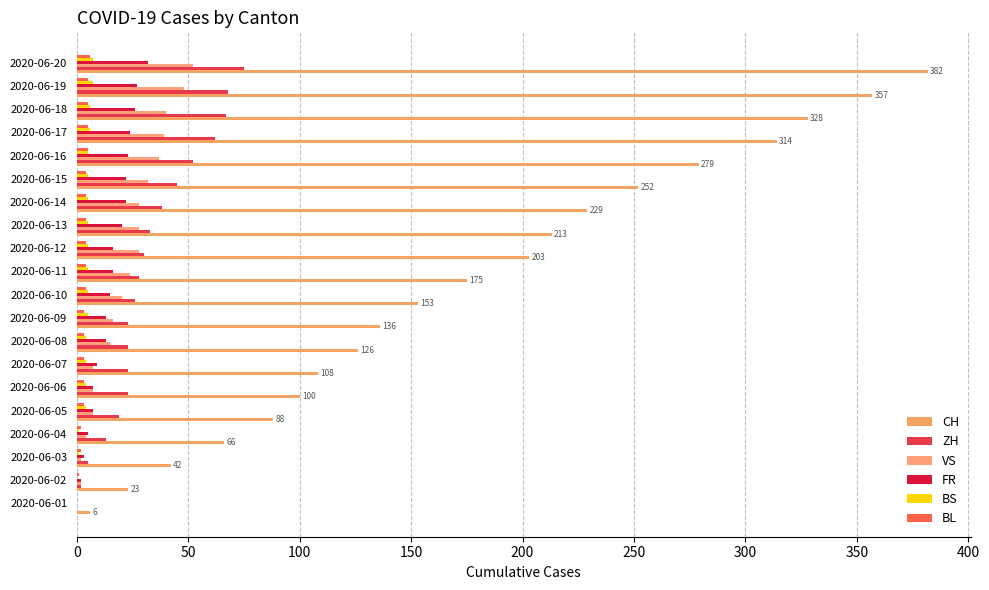

What is the difference between the maximum and second lowest values in the VS series?

50